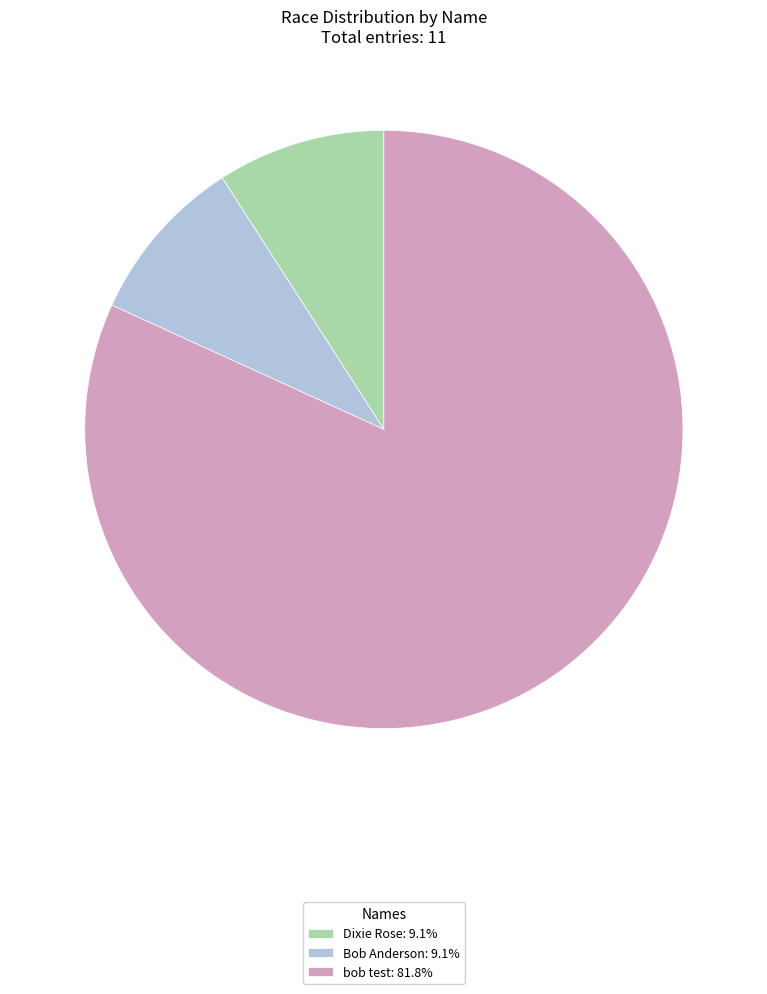

Do Dixie Rose and bob test together represent more than half of the pie?

Yes